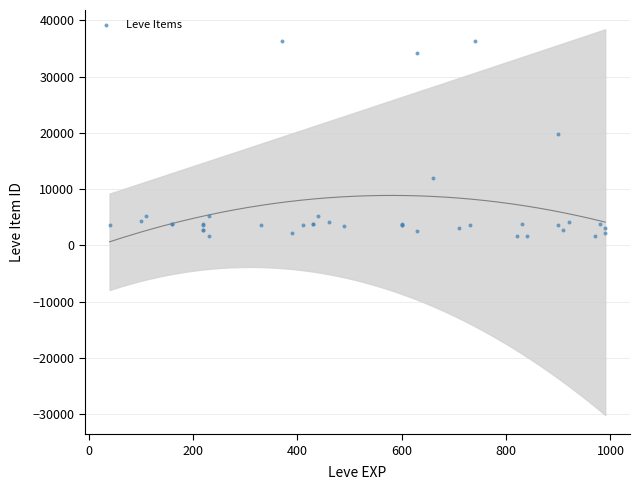

What Y value in the scatter plot is closest to 18967?

19744